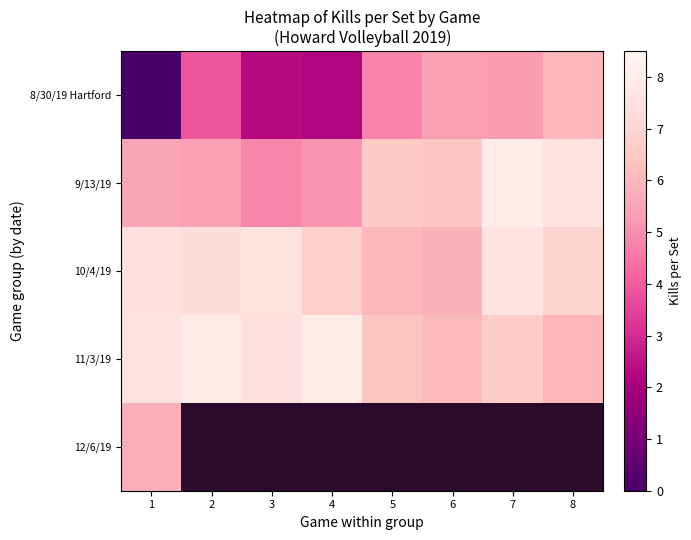

Count the number of categories in the chart.

8